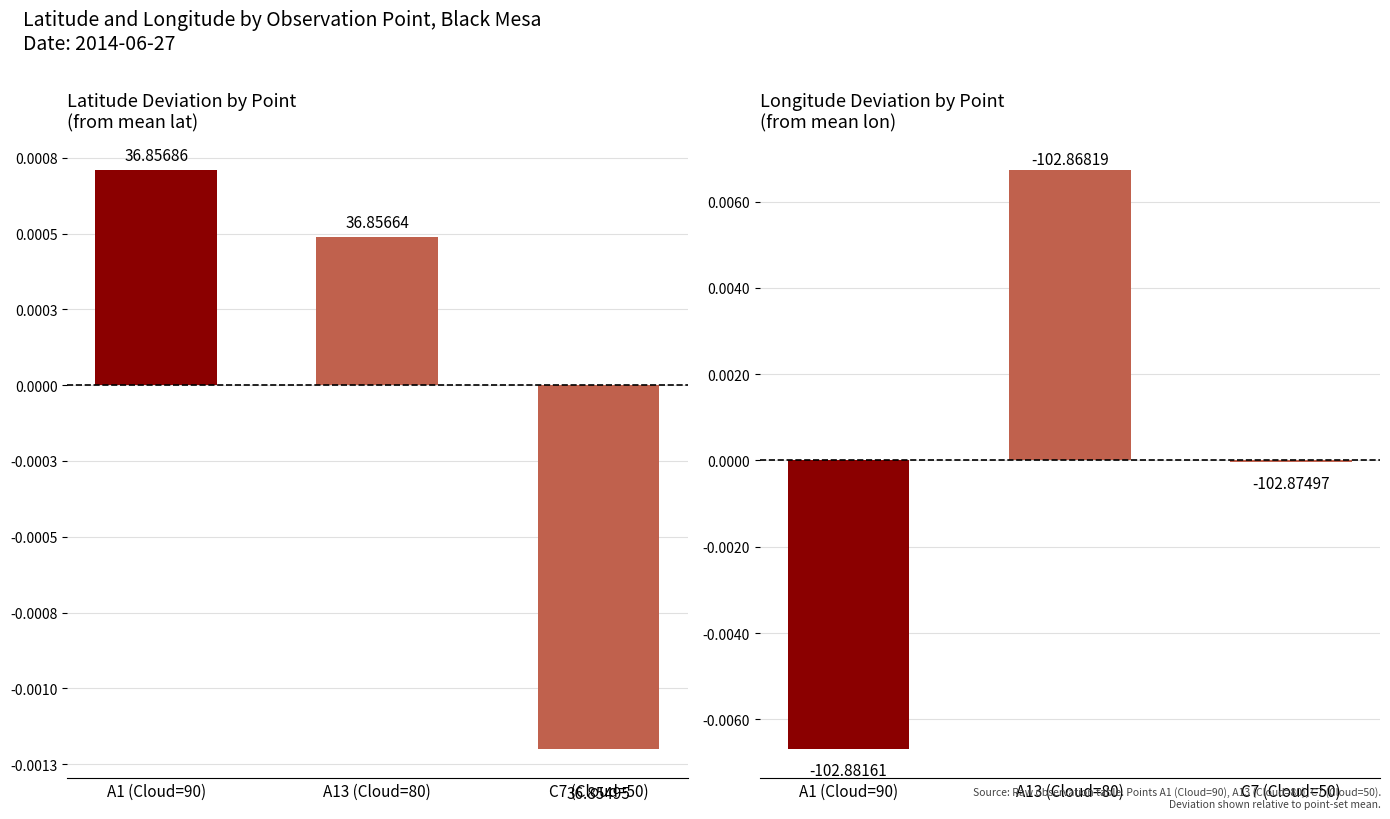

What are all the series names shown in the legend?

Latitude, Longitude